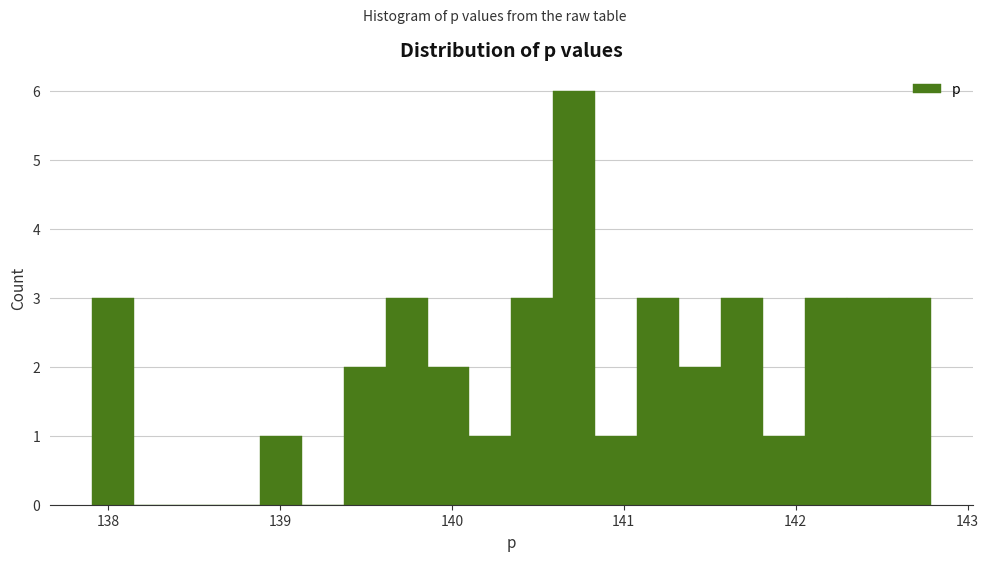

Read against the x-axis, roughly where is the centre of the tallest bar?

140.7